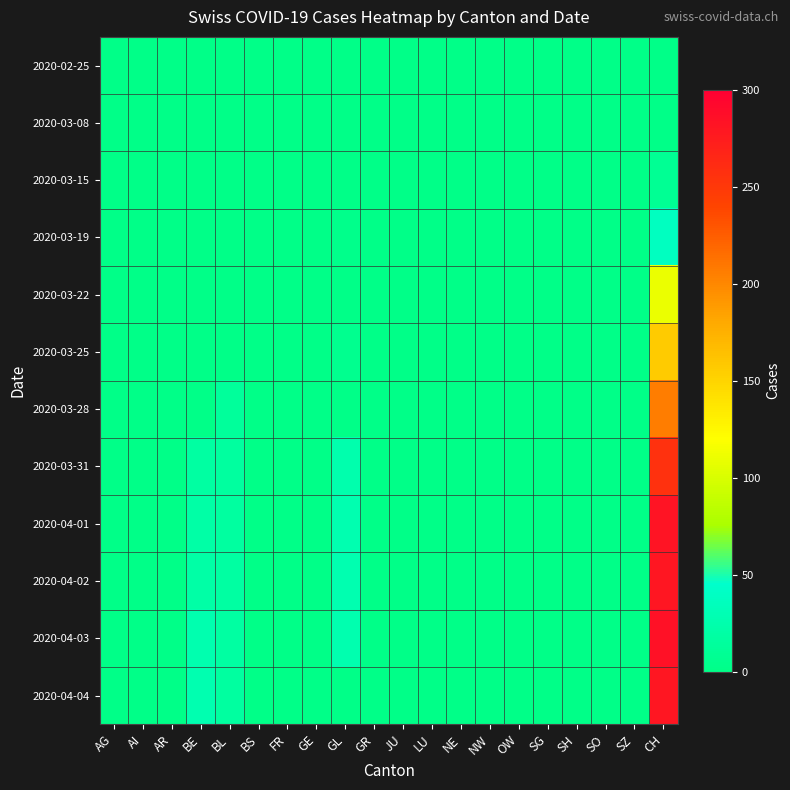

What is the maximum value shown in the chart?

284